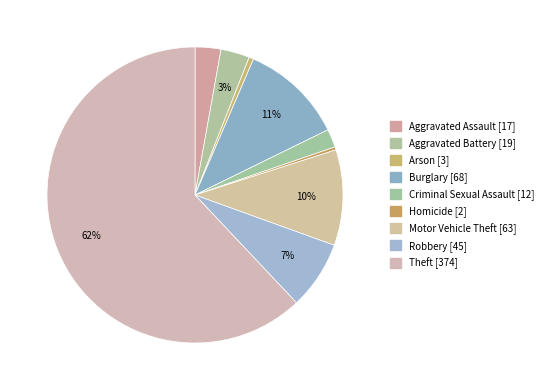

What is the change in value from Arson to Homicide?

-1